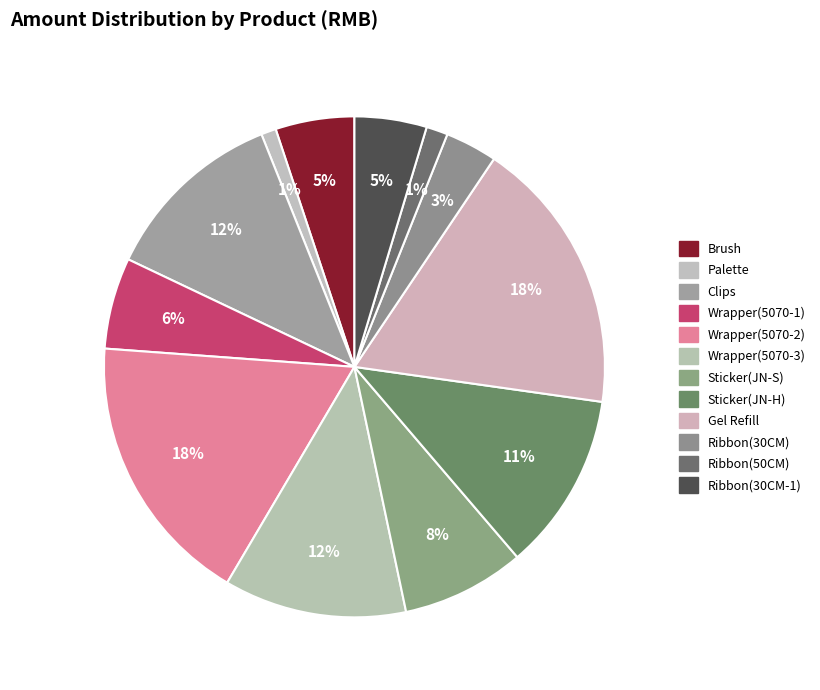

To the nearest percent, what percentage of the pie is Wrapper(5070-3)?

12%